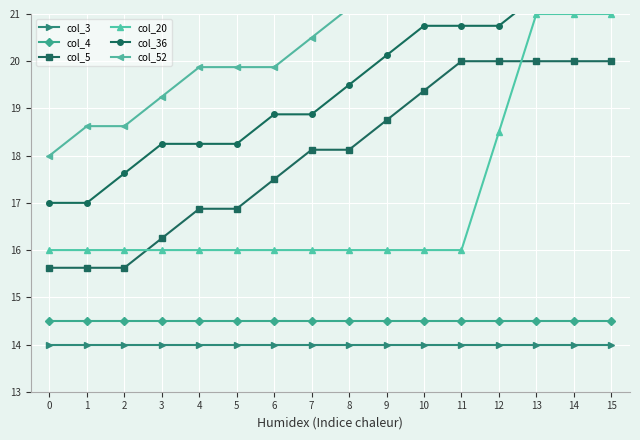

At how many categories does at least one series exceed 16?

16